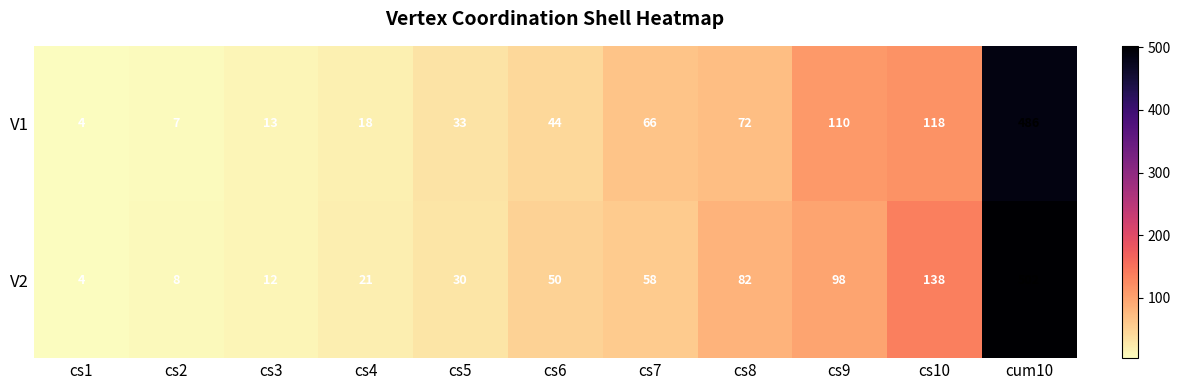

The value of V2 at cs10 is 138. True or false?

True